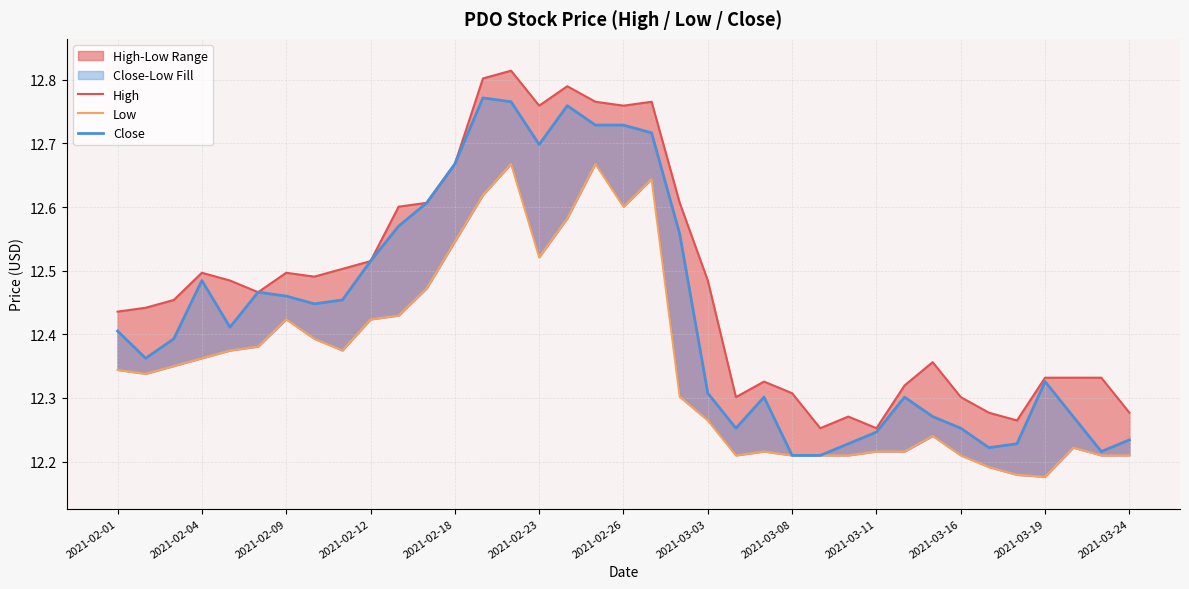

Which has a higher value, 31 or 36?

36